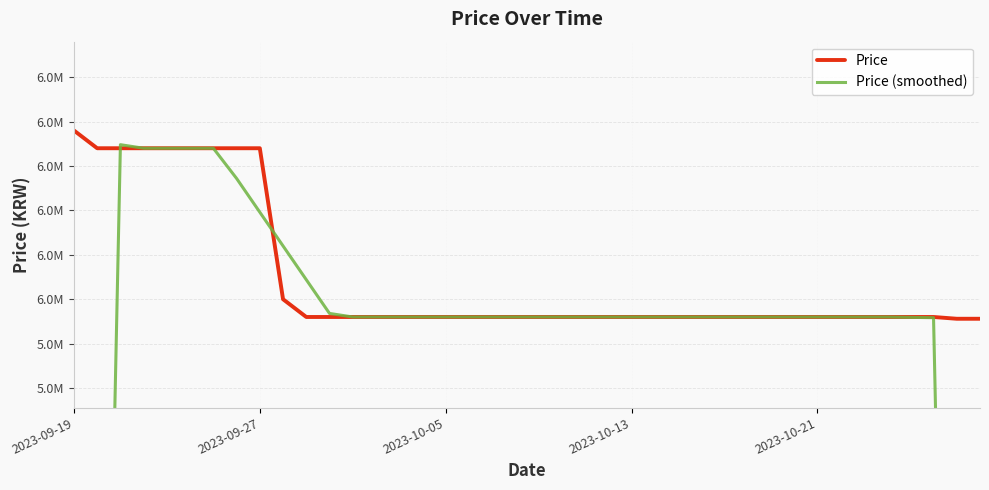

Rank the series by their average value, from lowest to highest.

Price (smoothed), Price